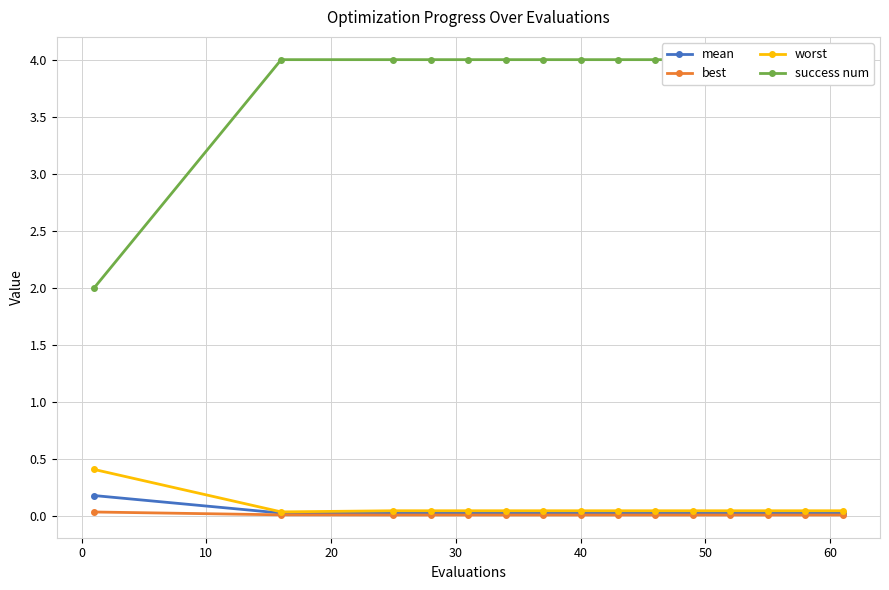

How many distinct data groups are displayed?

4